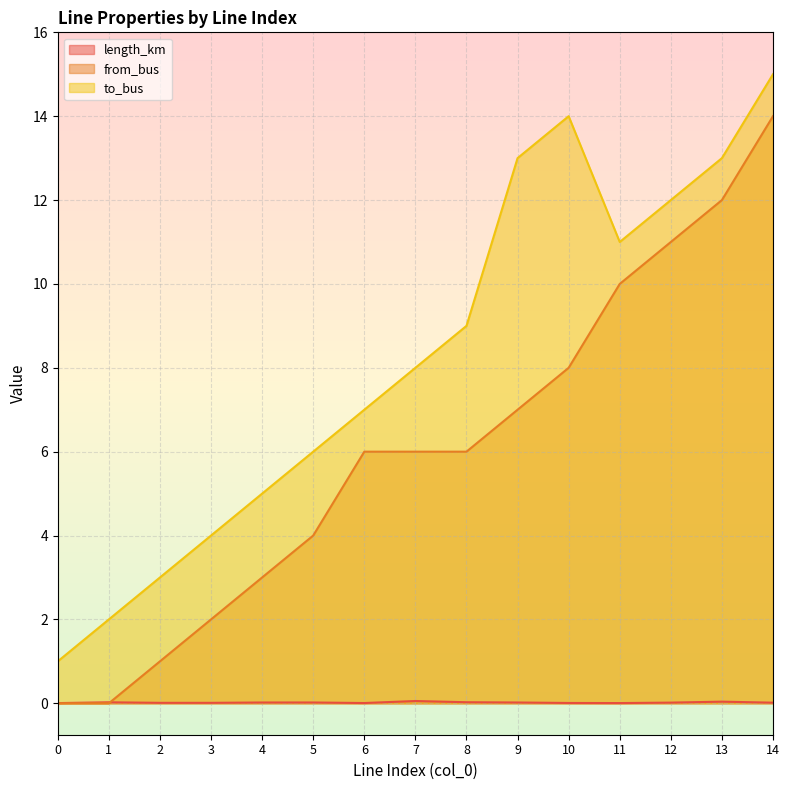

Which series has the largest total across all categories?

to_bus